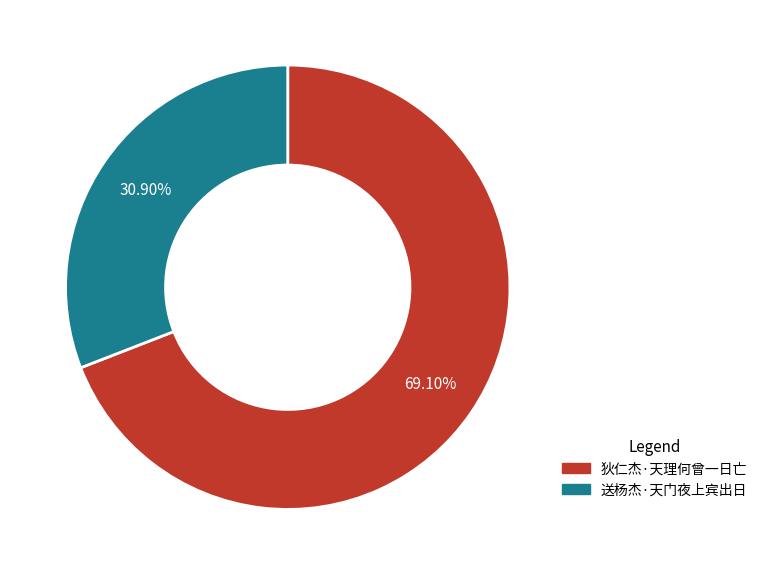

Which category has the biggest portion of the pie?

狄仁杰·天理何曾一日亡